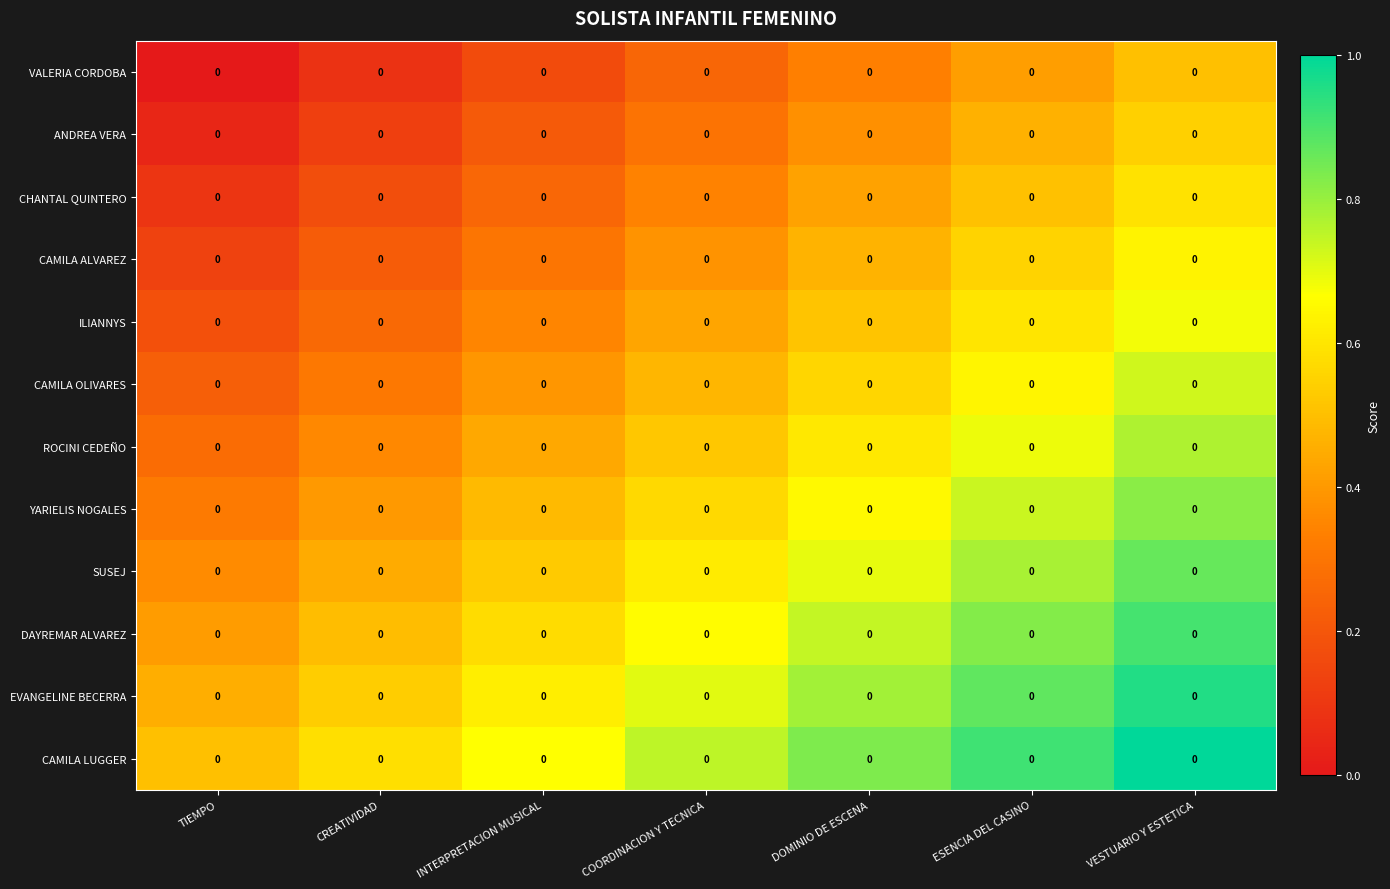

How many categories are shown in the chart?

7